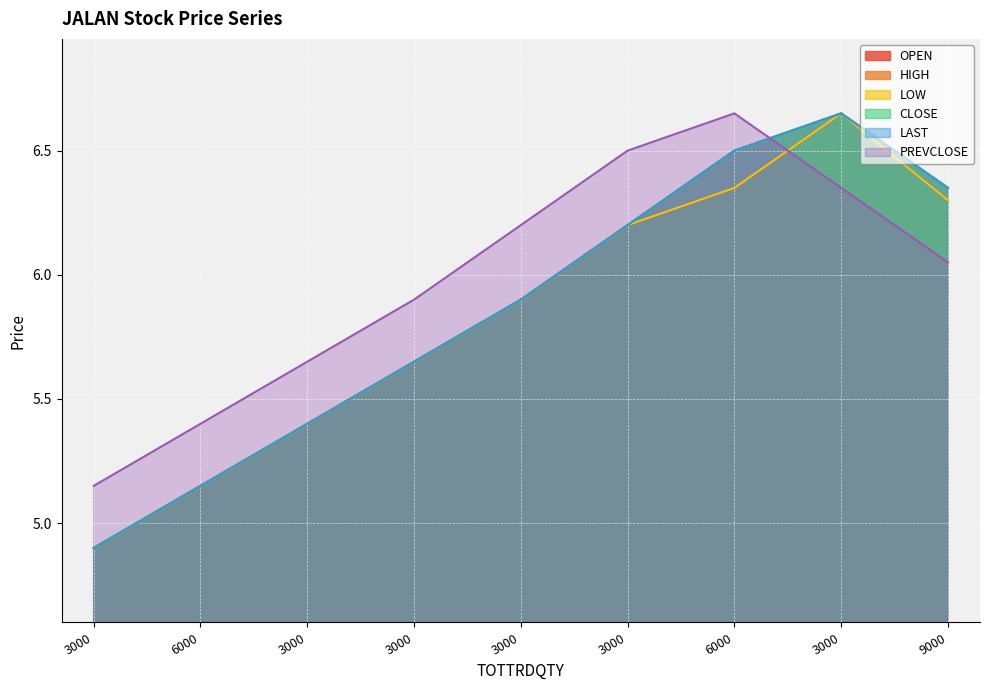

How many values in the CLOSE series exceed 5?

8